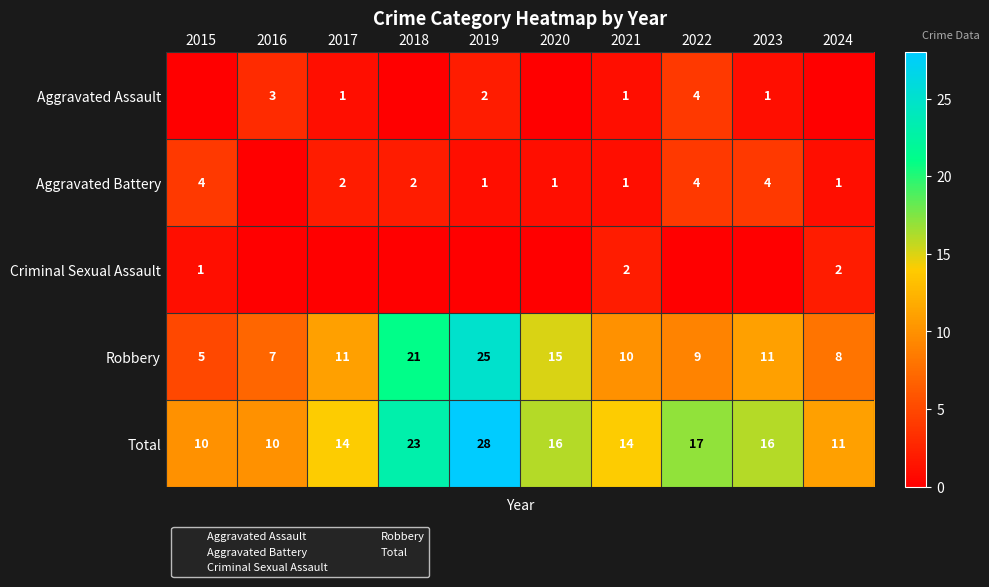

What is the lowest value of the Total series?

10